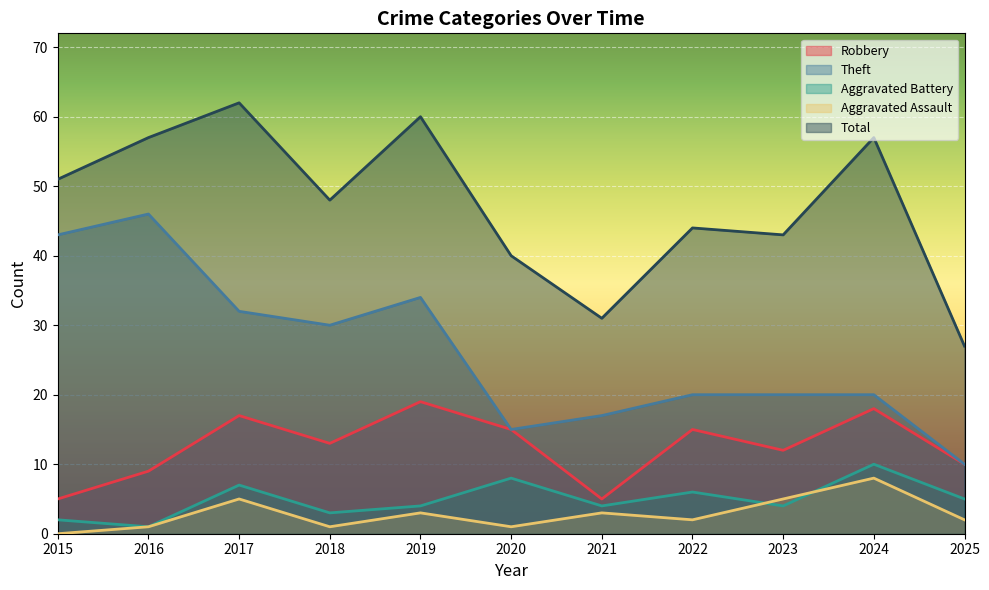

How many lines are shown in the chart?

5